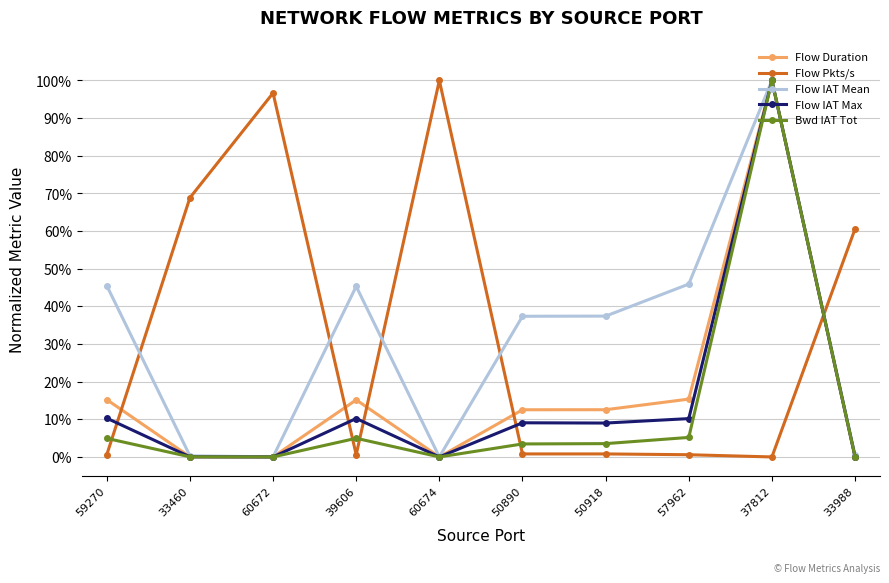

Is this an area chart (filled region under the line)?

No